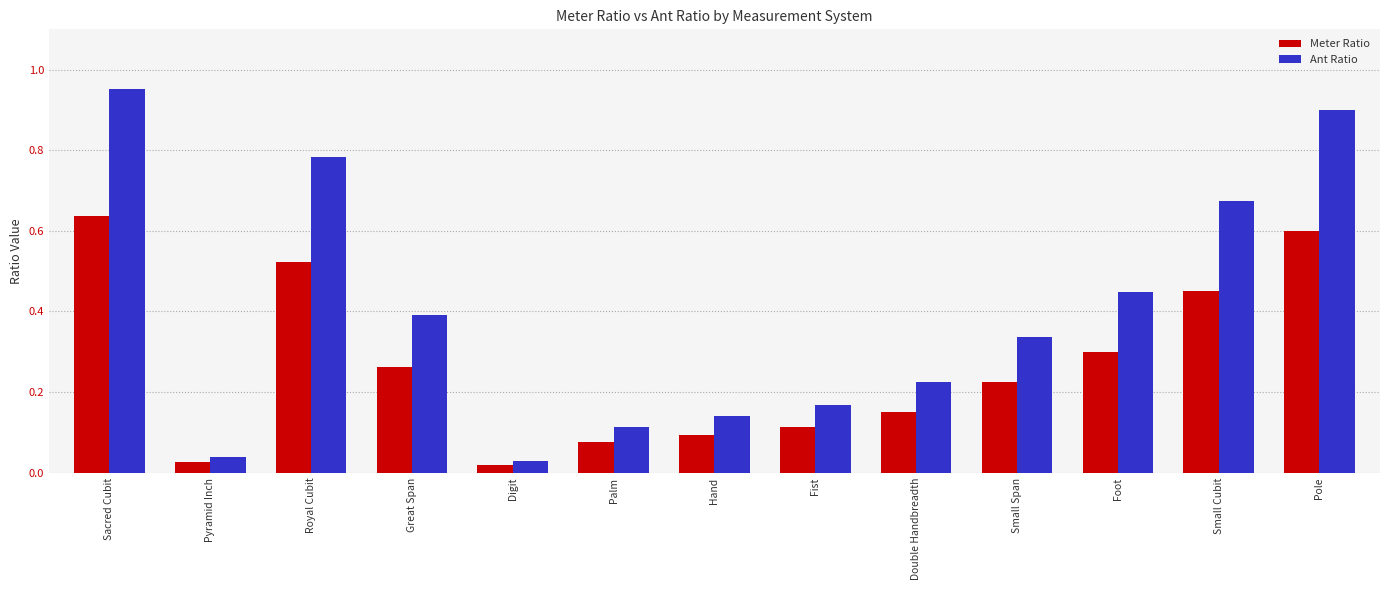

What is the label of the 3rd bar from the left?

Royal Cubit